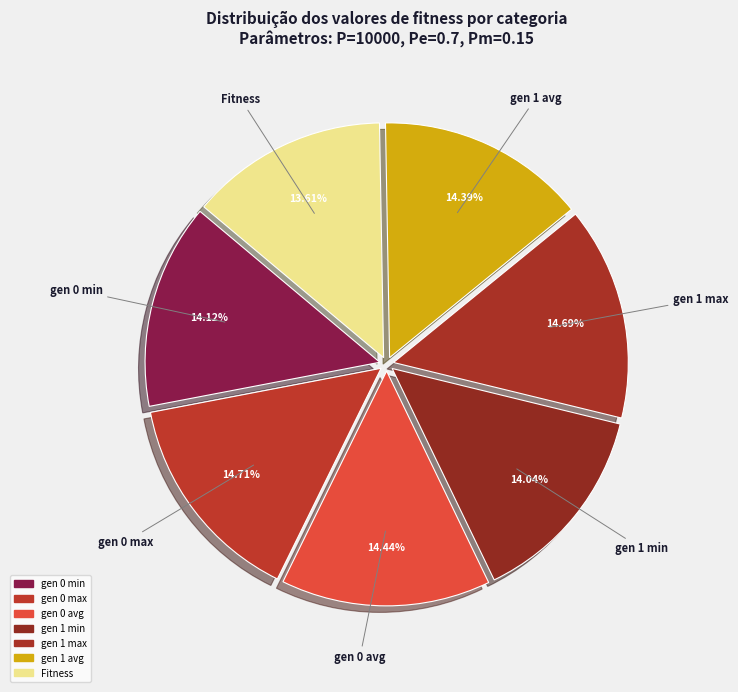

Is there any slice that represents more than half of the pie?

No